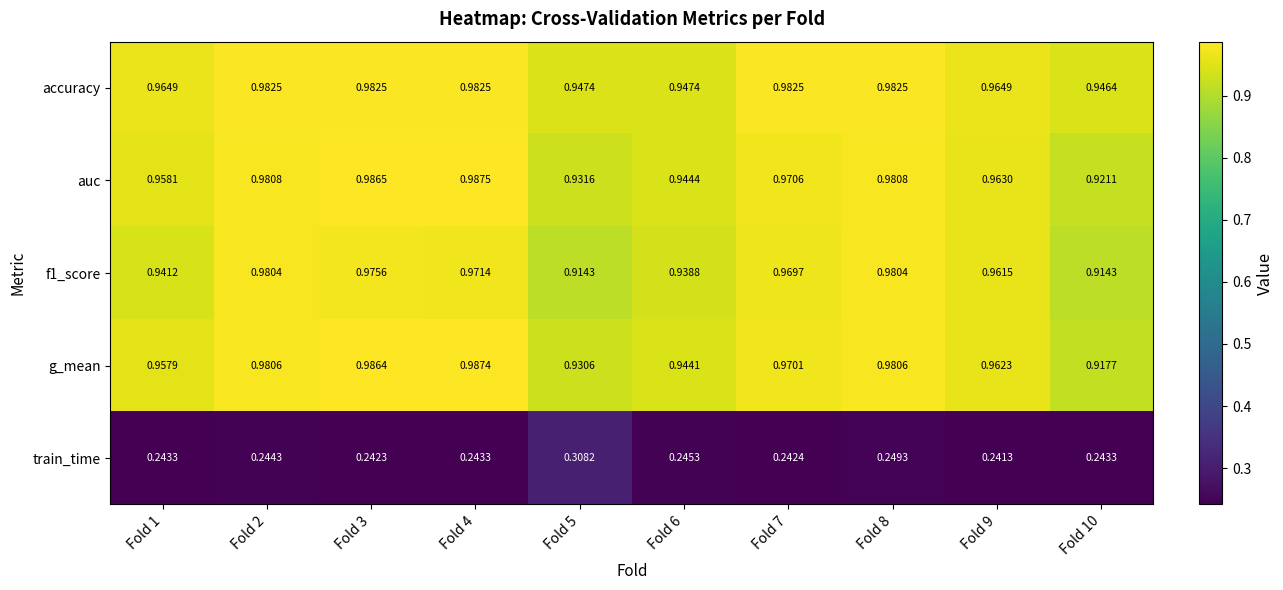

Which series has the widest spread of values?

g_mean